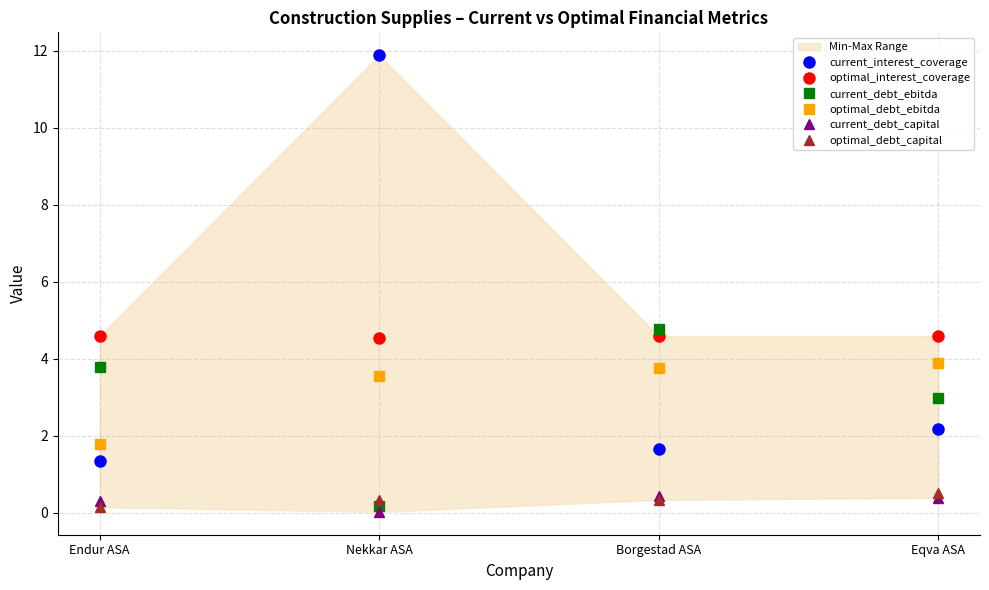

The value of current_debt_capital at Endur ASA is 0.5. True or false?

False